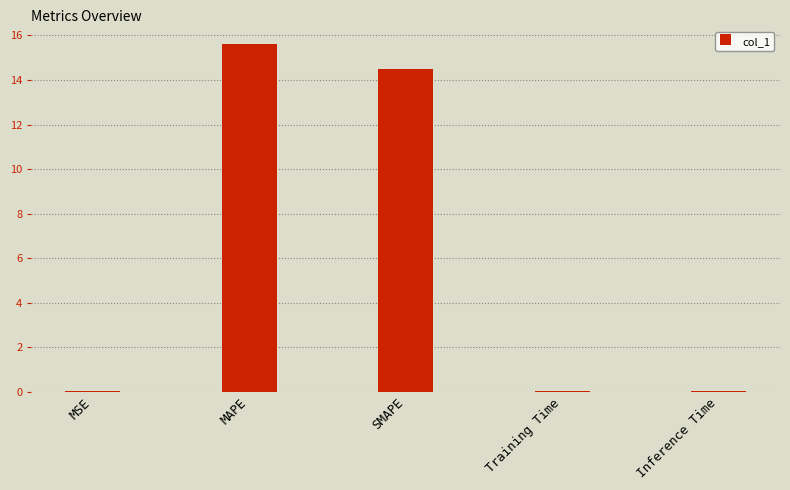

What is the maximum value shown in the chart?

15.6